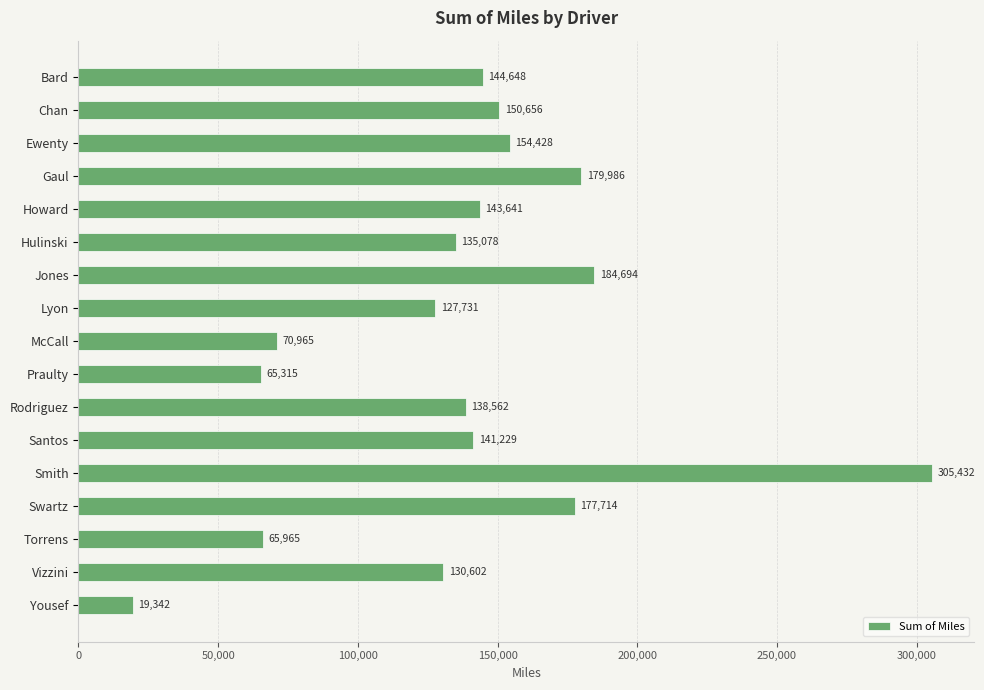

At which category does the chart reach its peak across all series?

Smith